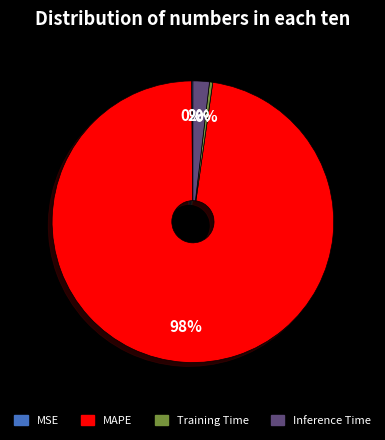

The MAPE slice represents 98% of the pie. True or false?

True